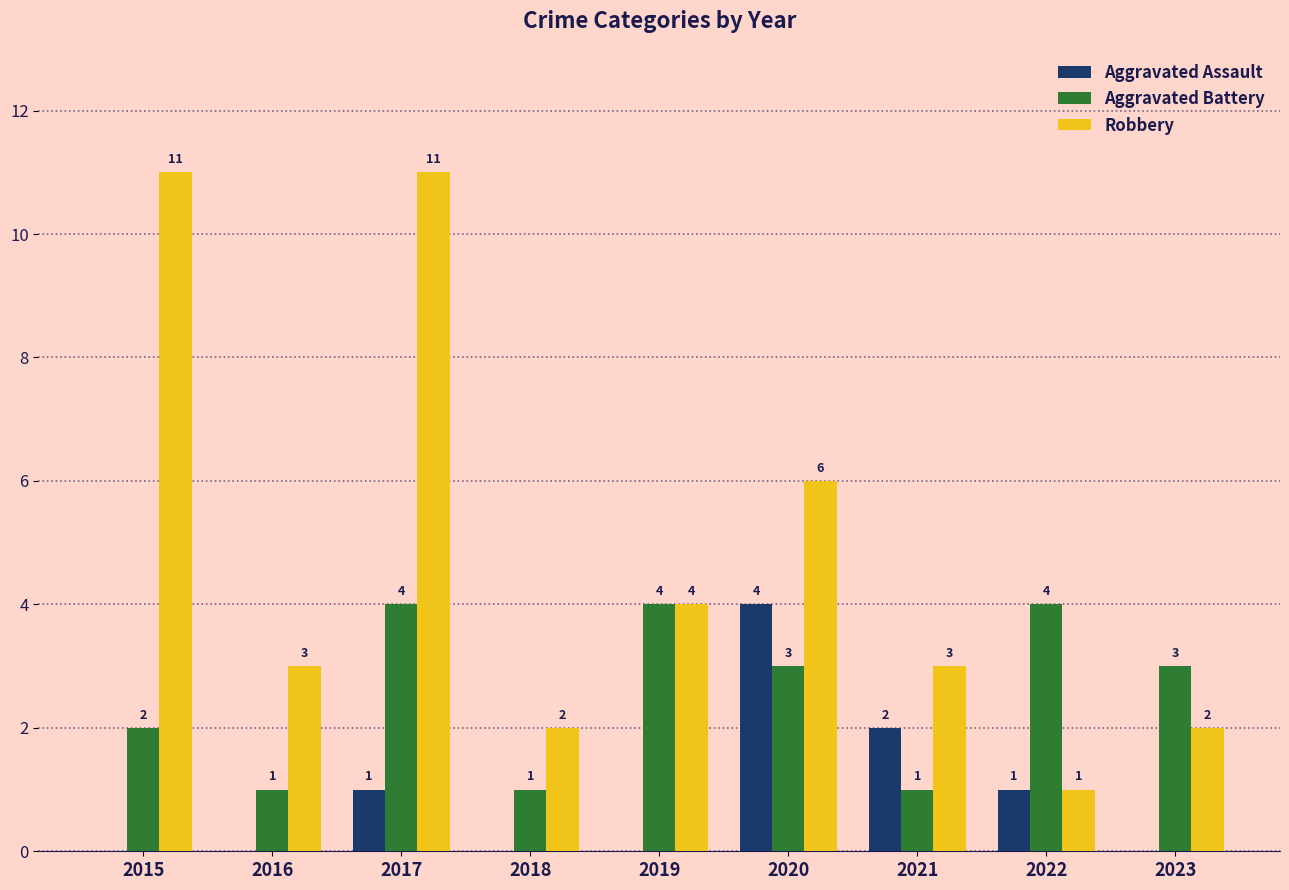

Which series has the largest total across all categories?

Robbery